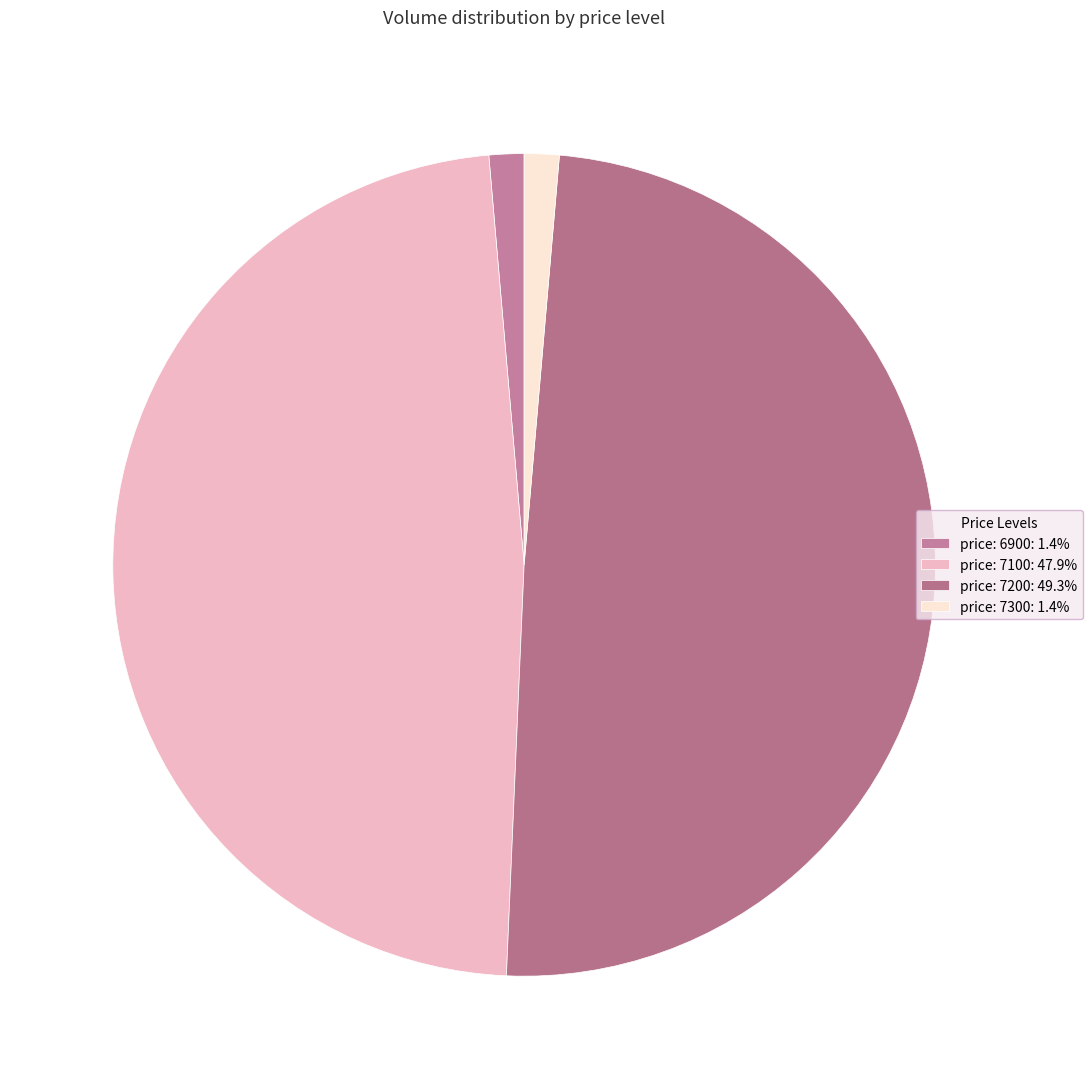

Which slice is the smallest?

7300